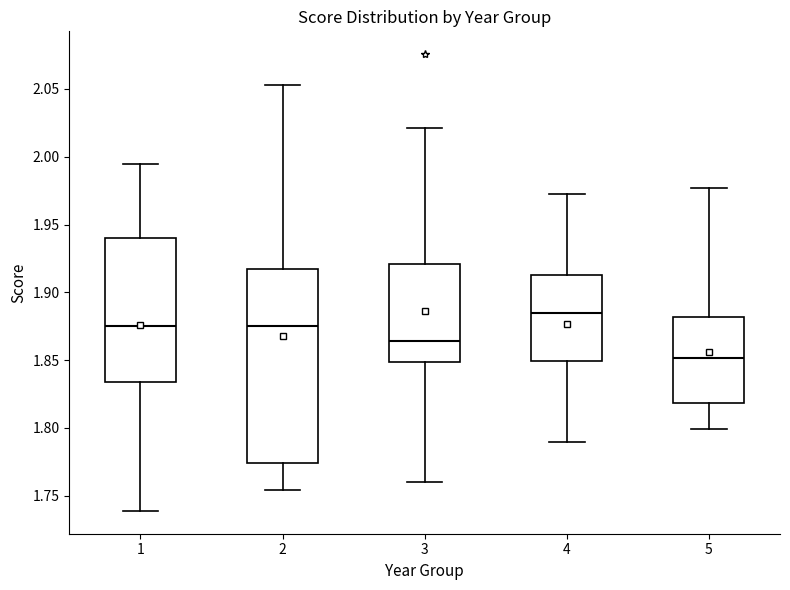

Reading left to right, read every box against the y-axis: the position of its median line, the range the box covers, and the ends of its whiskers. The values are not printed on the chart, so give them approximately, as read against the axis.

1: median 1.875, box 1.835 to 1.940, whiskers 1.740 to 1.995
2: median 1.875, box 1.775 to 1.915, whiskers 1.755 to 2.055
3: median 1.865, box 1.850 to 1.920, whiskers 1.760 to 2.020
4: median 1.885, box 1.850 to 1.915, whiskers 1.790 to 1.970
5: median 1.850, box 1.820 to 1.880, whiskers 1.800 to 1.975